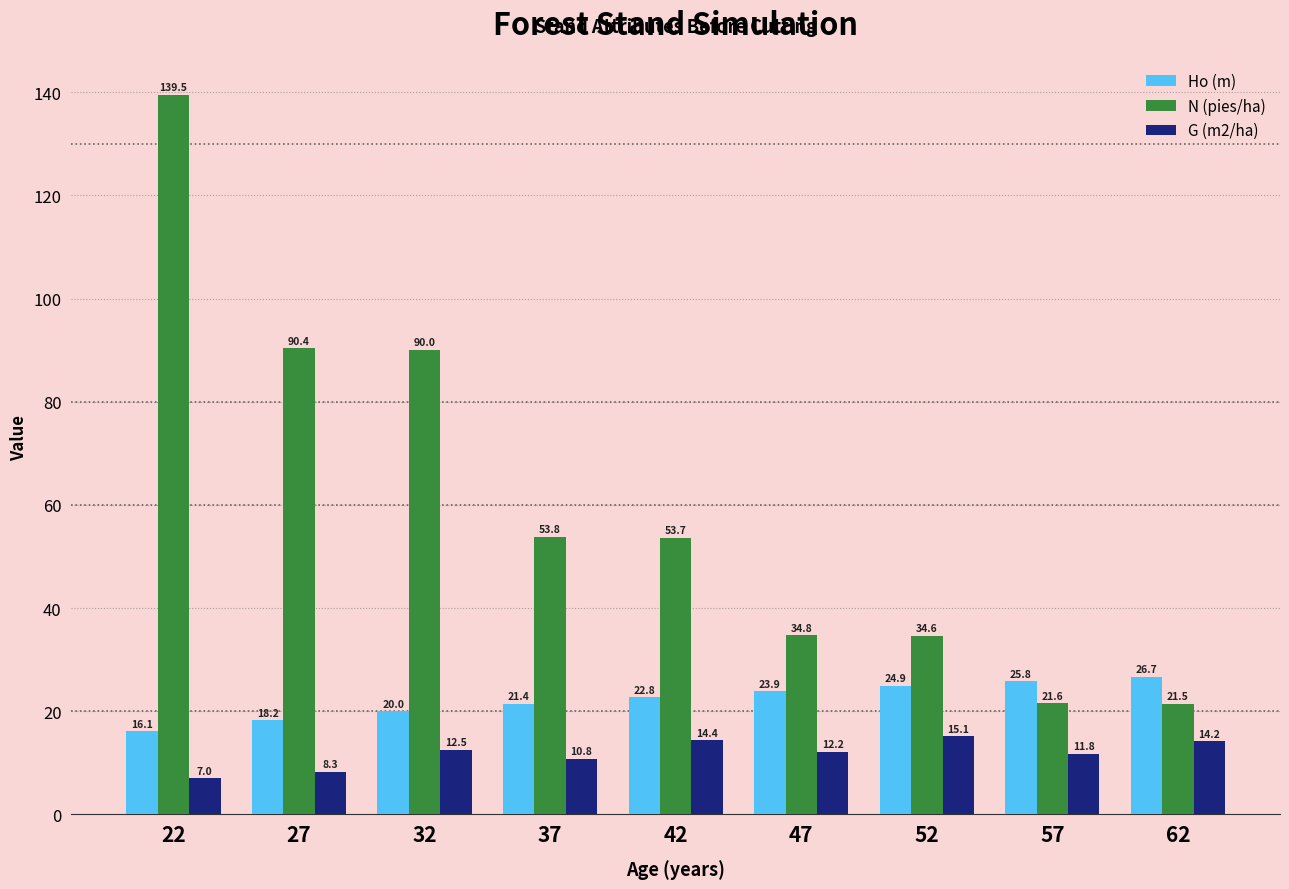

Are the bars horizontal?

No